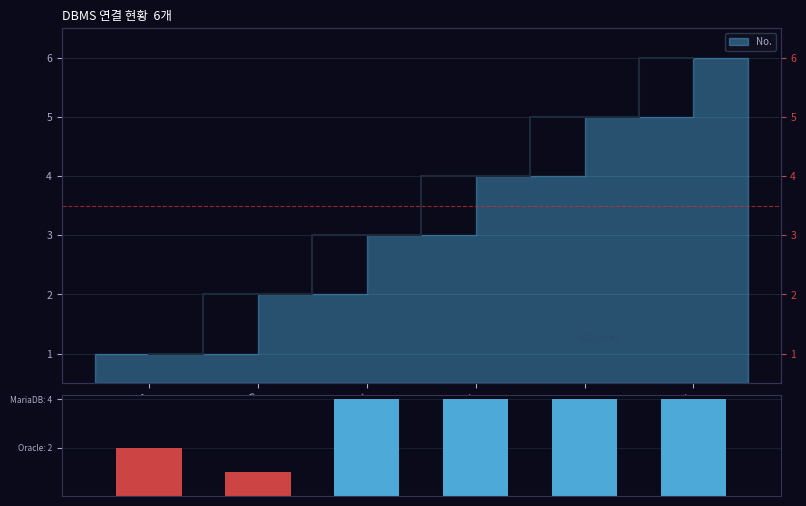

Reading left to right, list all the values displayed in this chart.

TSH1=2	고객전용홈페이지 DB=1	medical=4	HOMEREAL=4	stl_cms=4	edudb=4